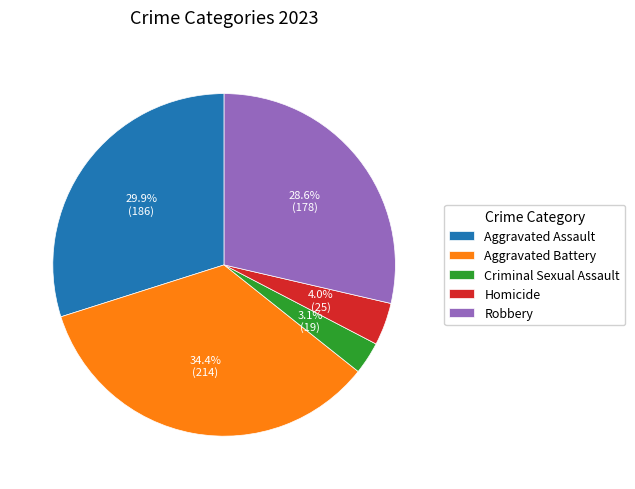

The Aggravated Battery slice represents 34% of the pie. True or false?

True